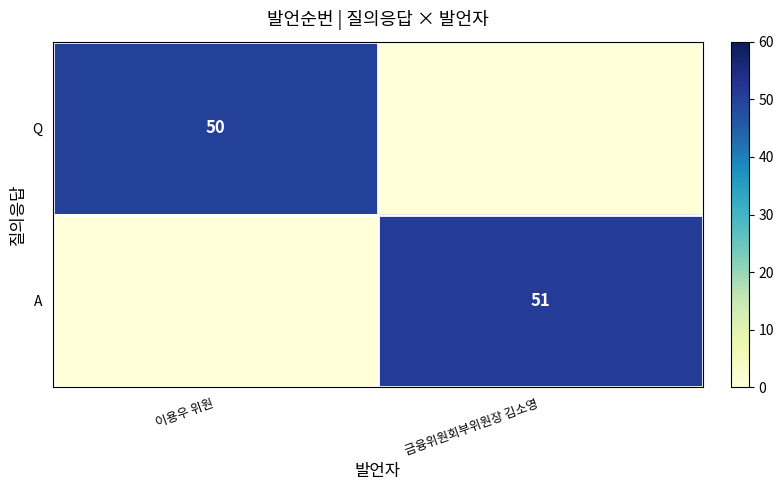

How many positive values does the A series have?

1